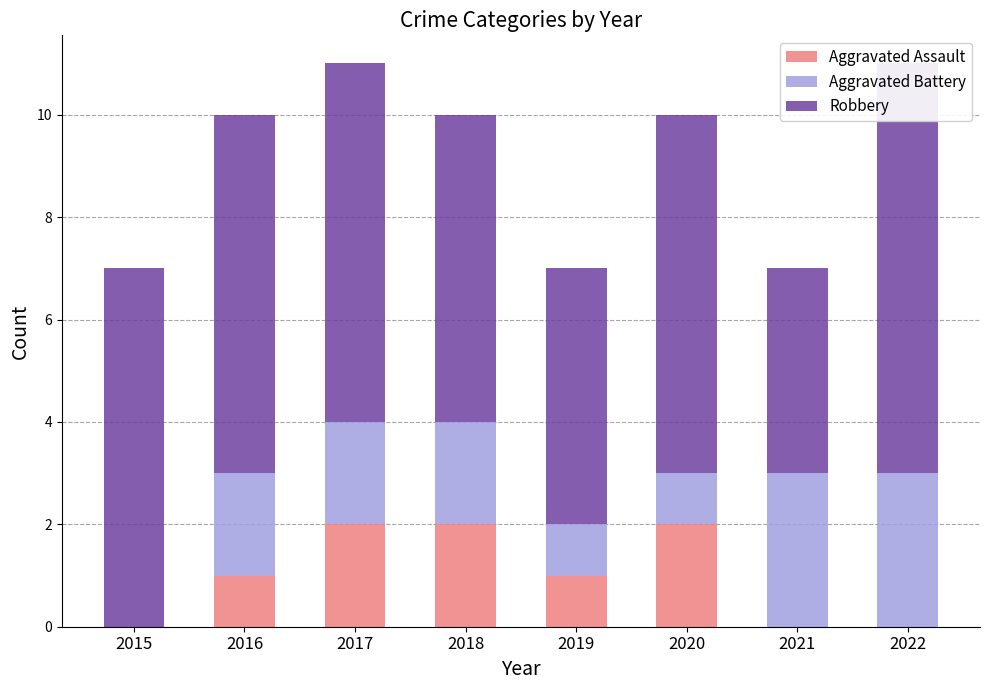

Is it true that Aggravated Assault equals 1 at 2019?

False